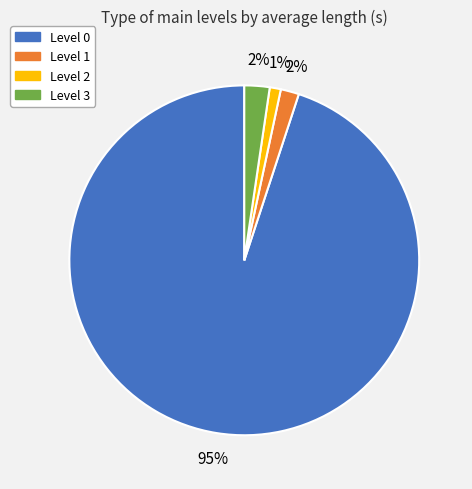

Which slice is the smallest?

Level 2